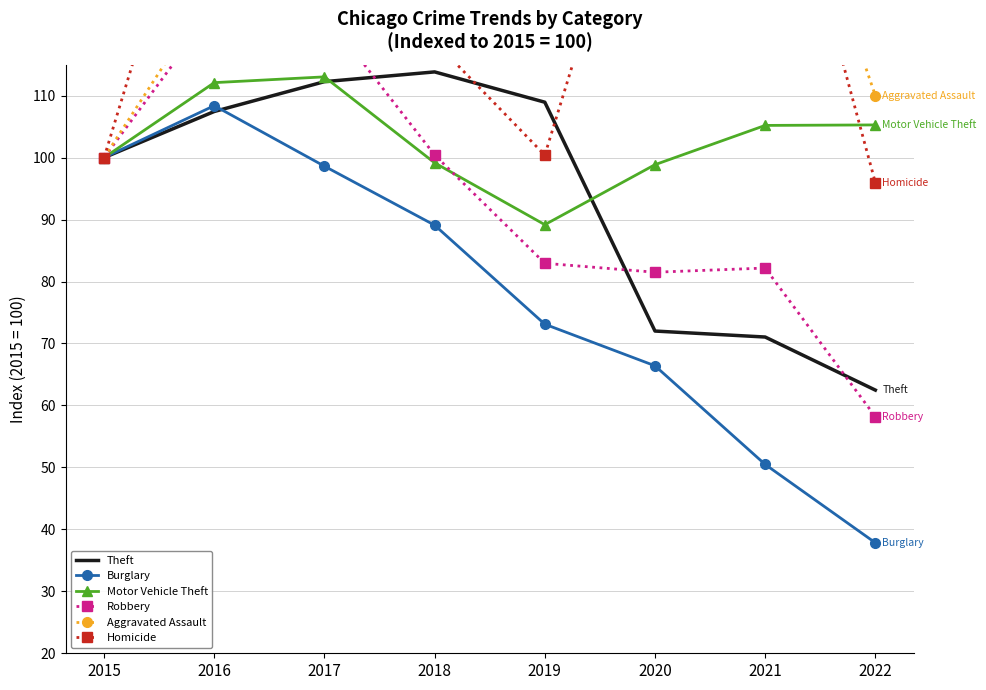

At 2016, list the series in order from largest to smallest.

Homicide, Aggravated Assault, Robbery, Motor Vehicle Theft, Burglary, Theft